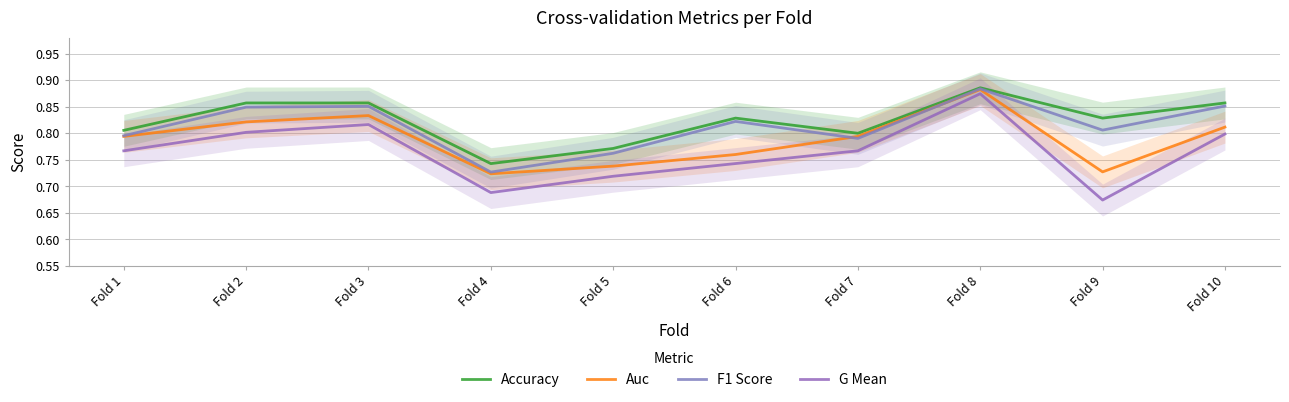

Is it true that F1 Score equals 0.4 at Fold 5?

False